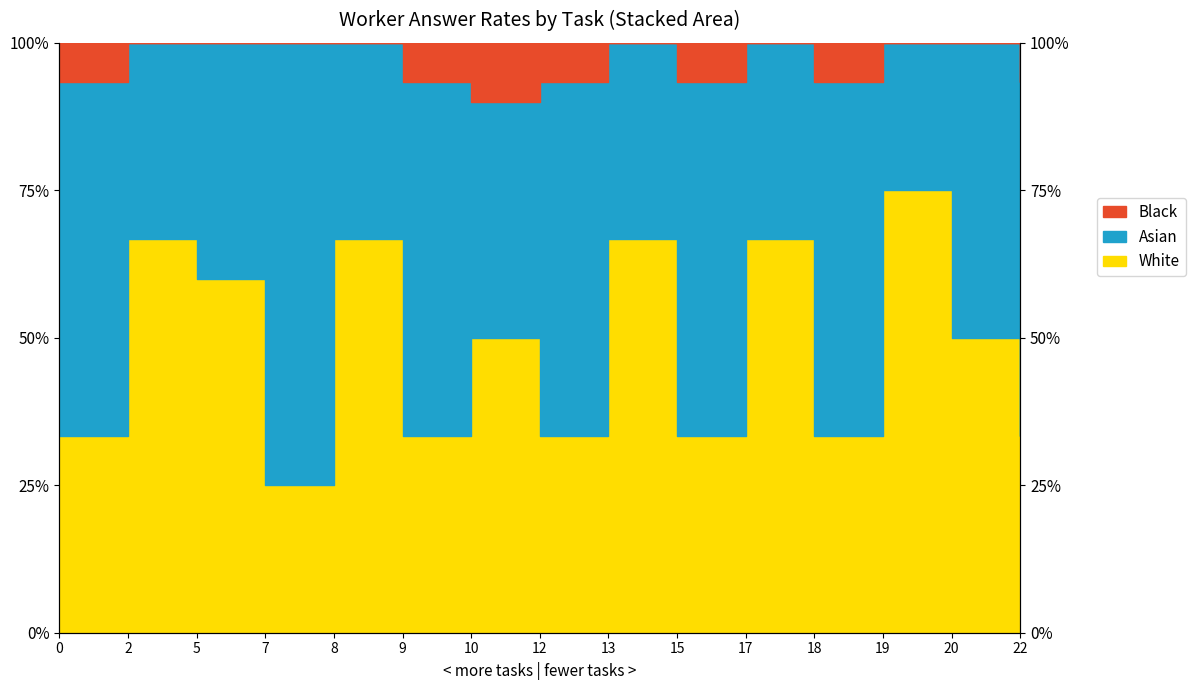

What is the smallest value displayed?

0.2